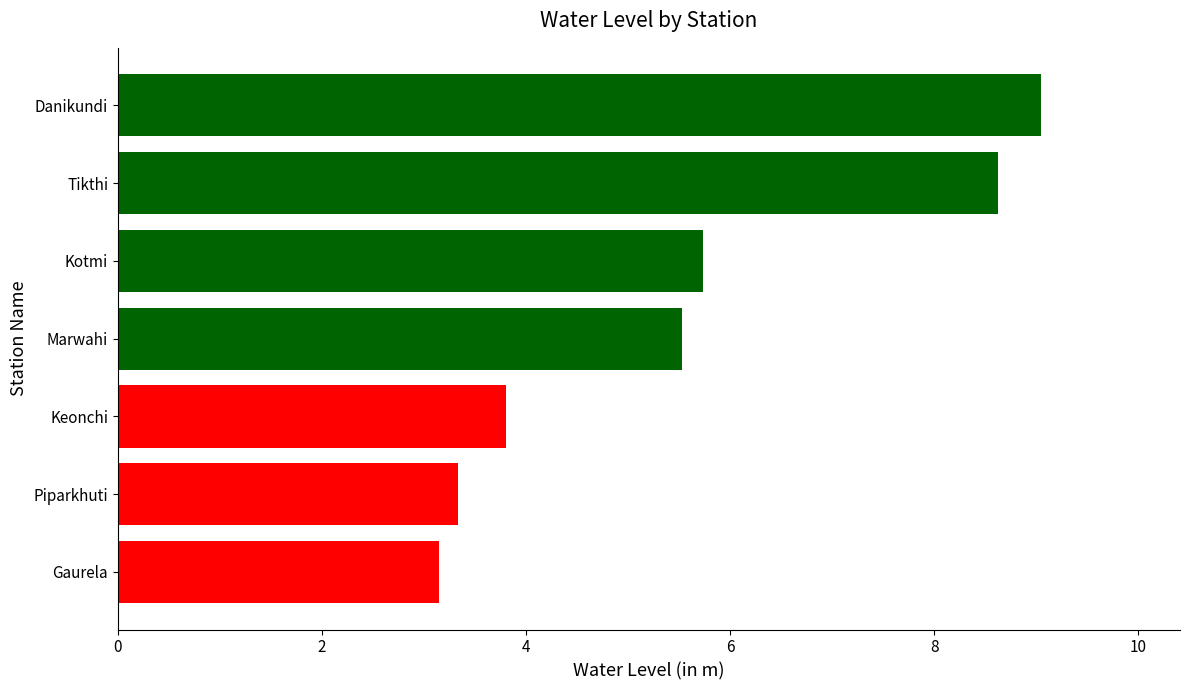

What is the sum of all values?

39.2